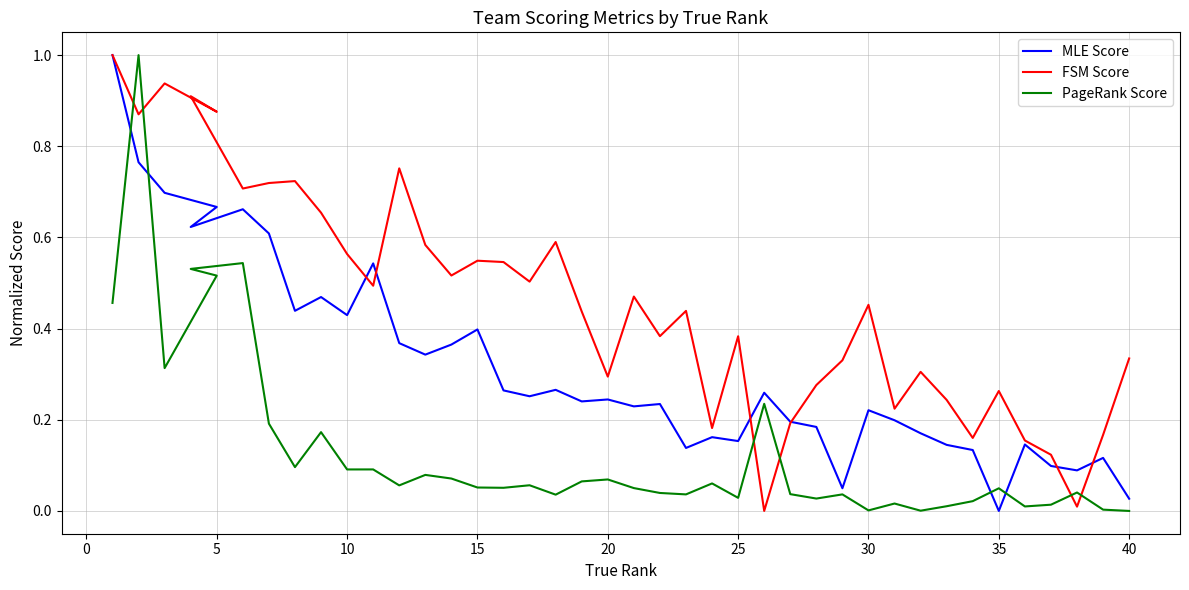

What is the sum of the PageRank Score values at 35 and 20?

0.1